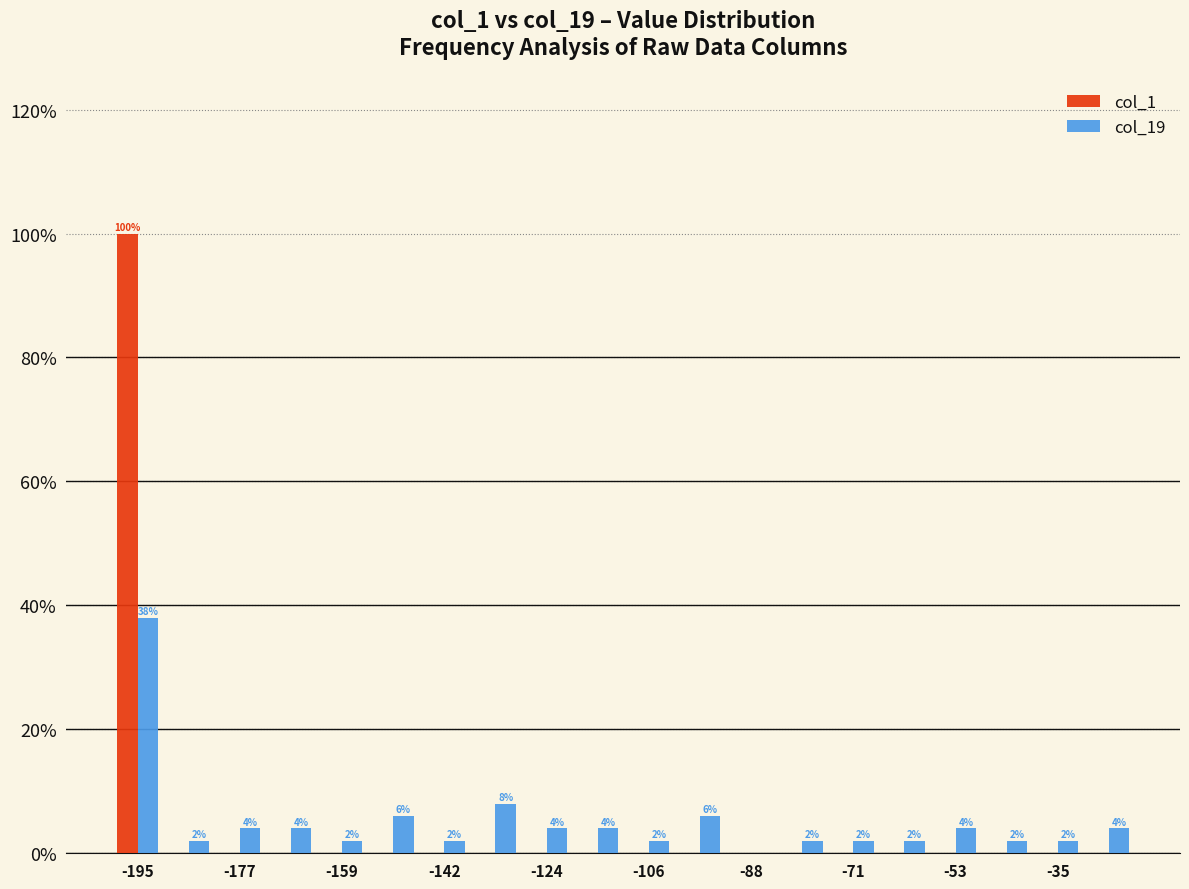

In the col_19 series, which range on the x-axis has the tallest bar?

-200 to -192